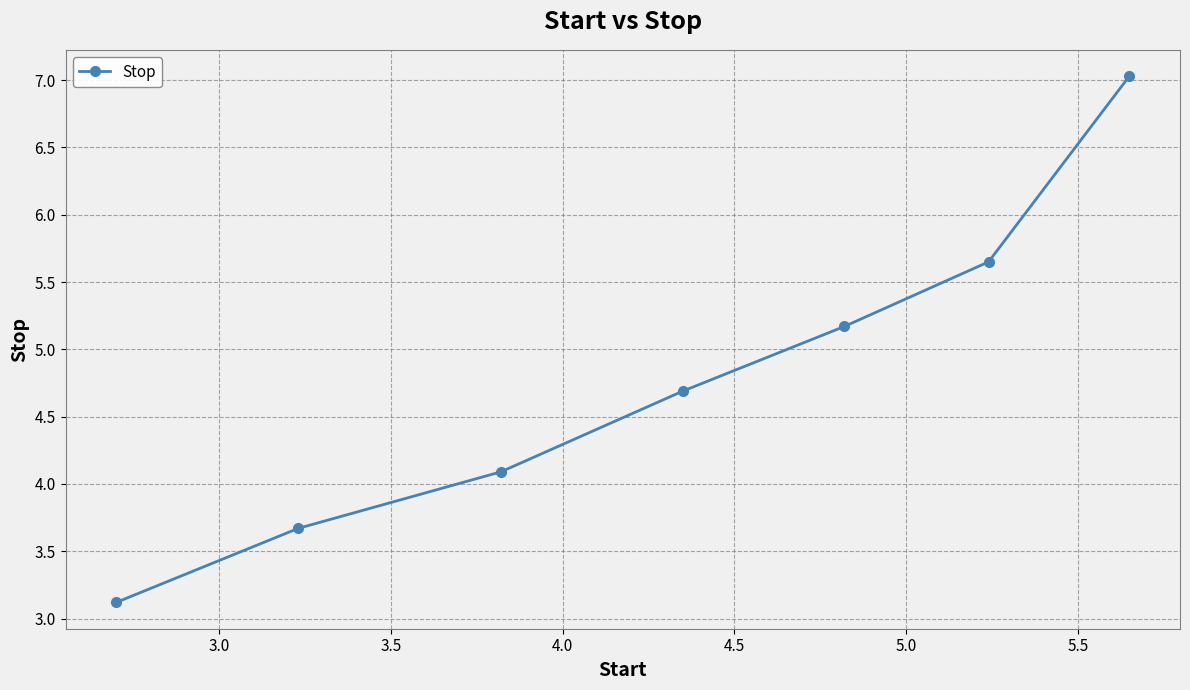

What is the smallest value displayed?

3.1